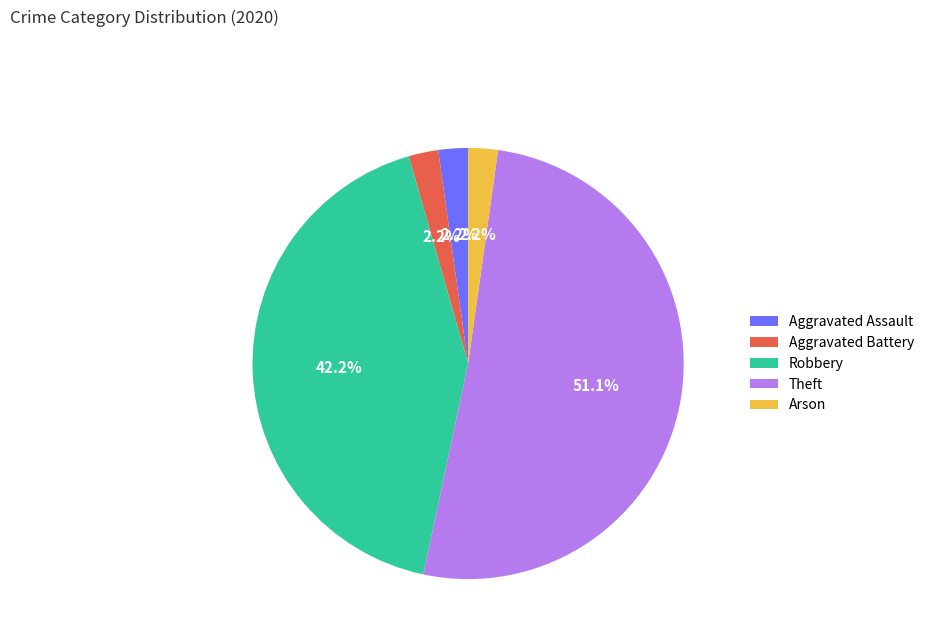

To the nearest percent, what percentage of the pie is Theft?

51%